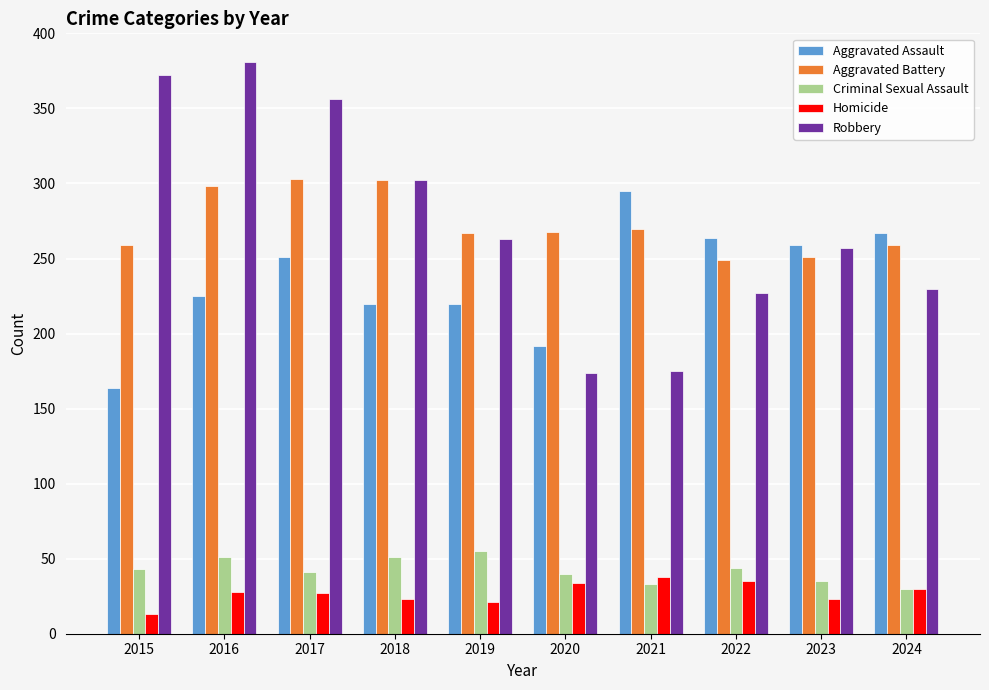

What is the value of the Aggravated Assault bar at the 2nd from the left?

225